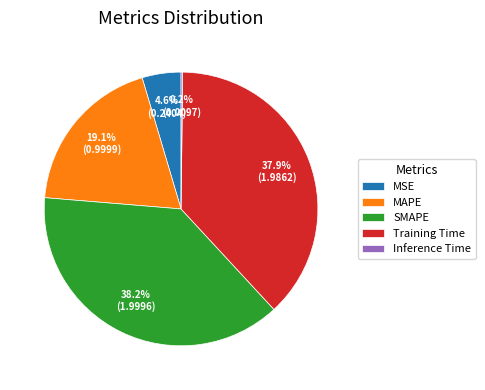

Does MAPE represent more than half of the total?

No